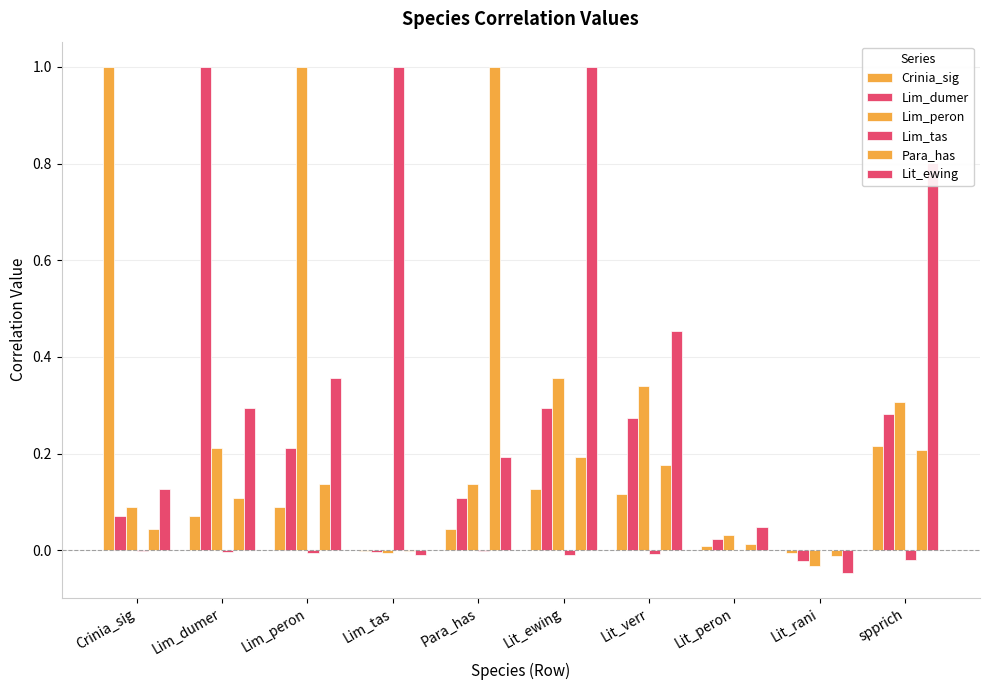

True or false: Lim_peron has a value of 0.3 at Lit_verr.

True